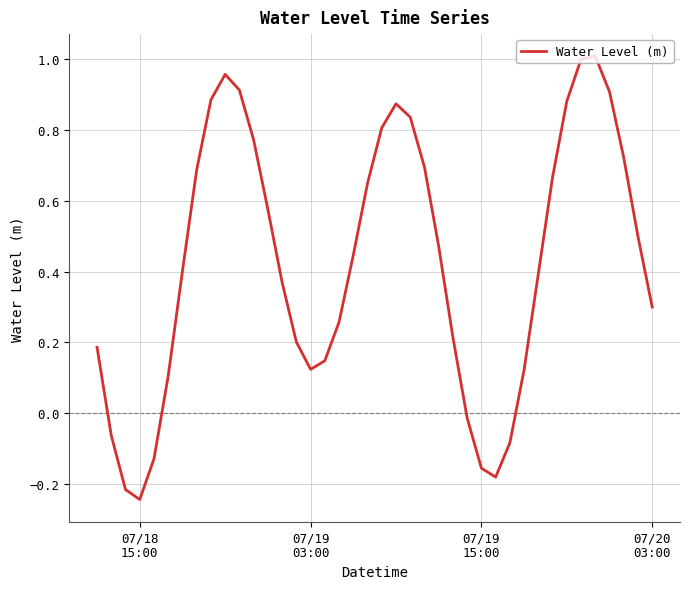

How many values are above zero?

32